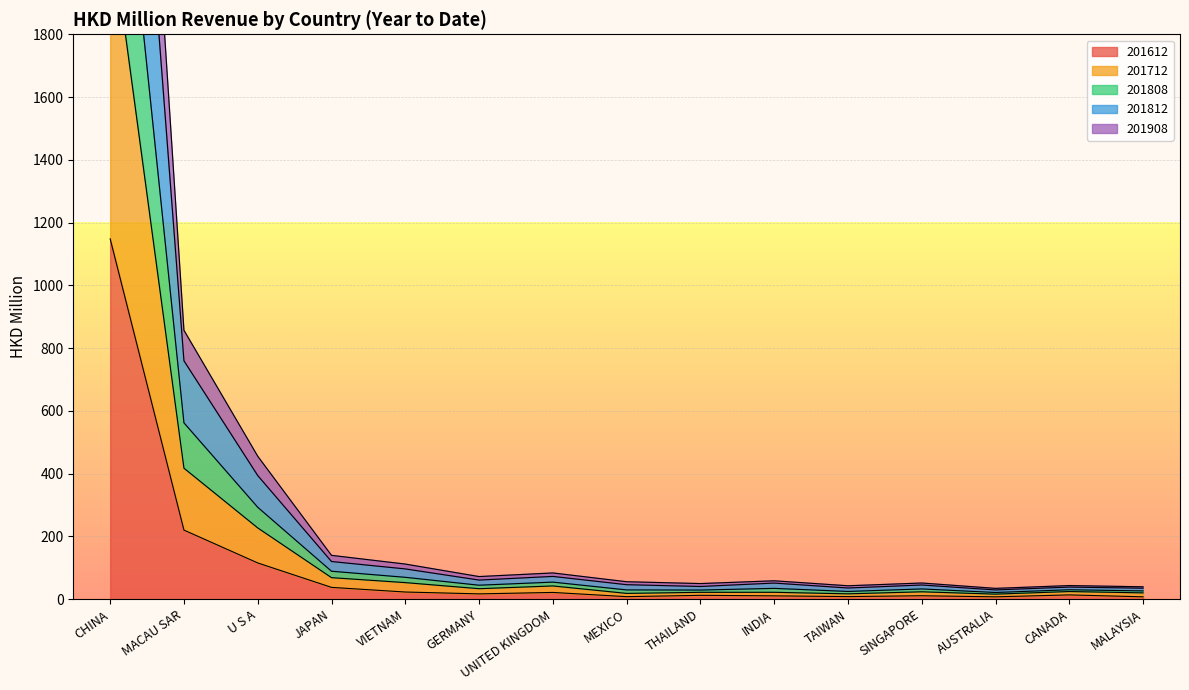

Where is 201908 nearest to the value 1423?

MACAU SAR